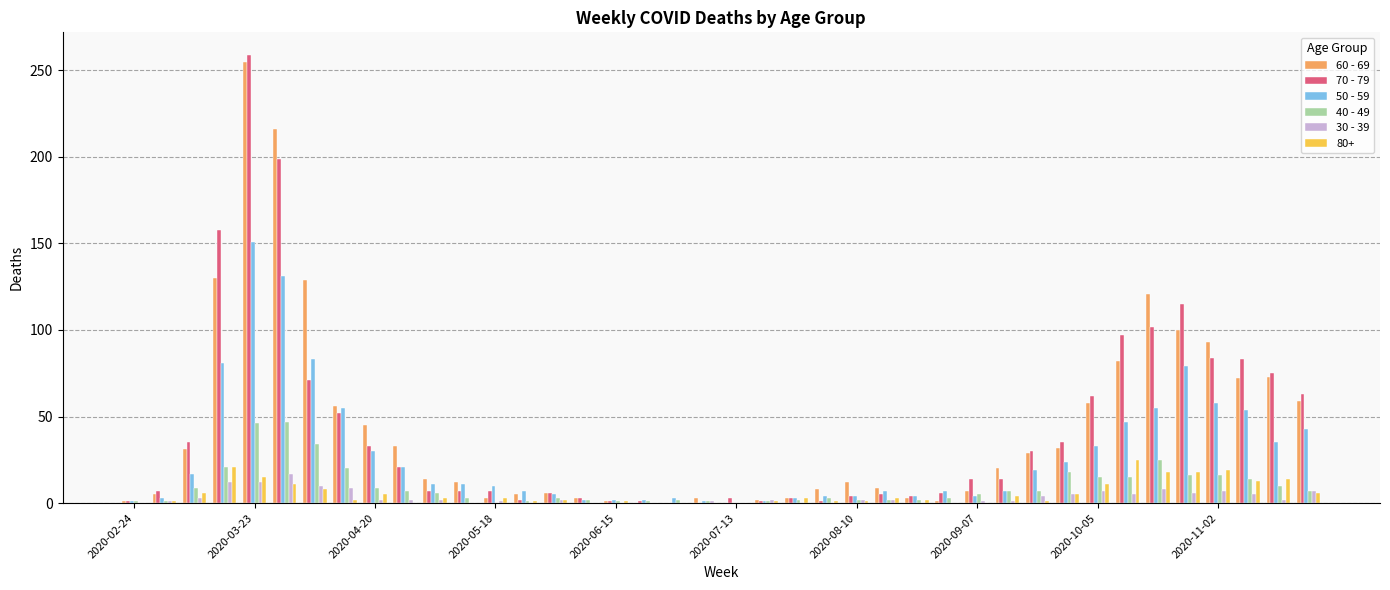

Which series has the widest spread of values?

70 - 79